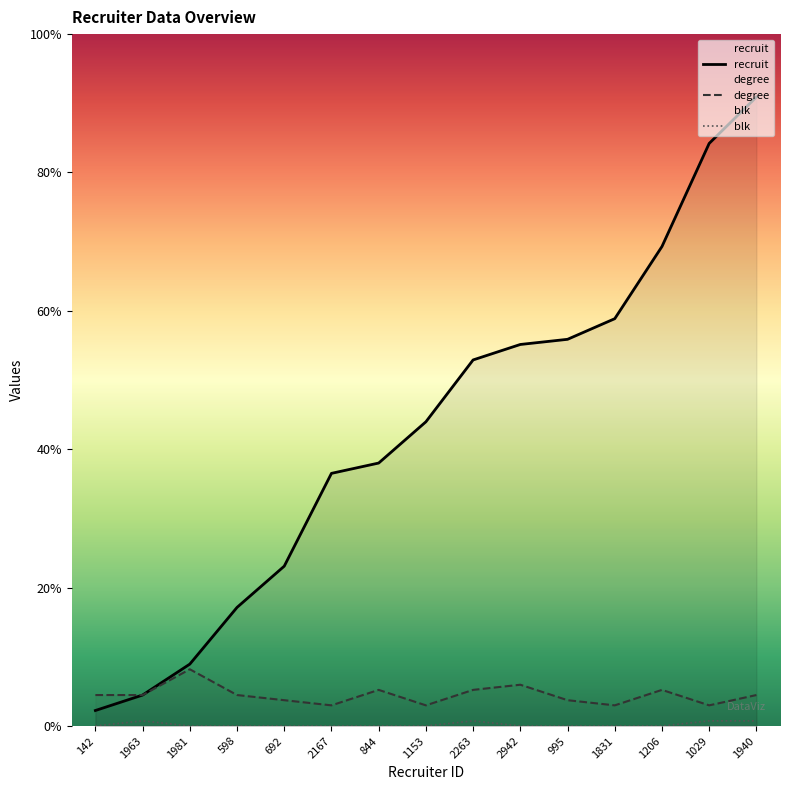

The value of blk at 995 is 0. True or false?

True